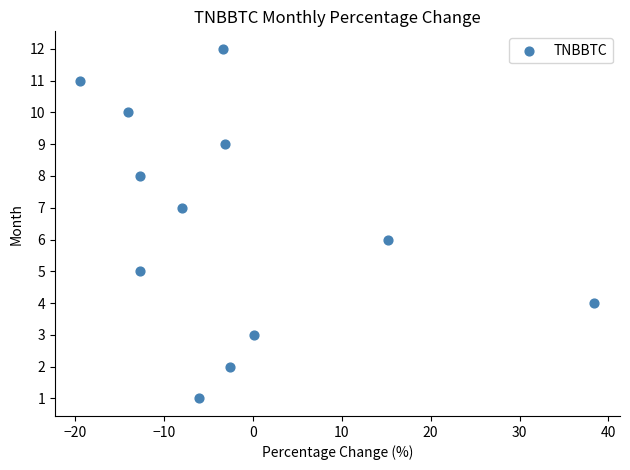

What is the range of Y values (max minus min)?

11